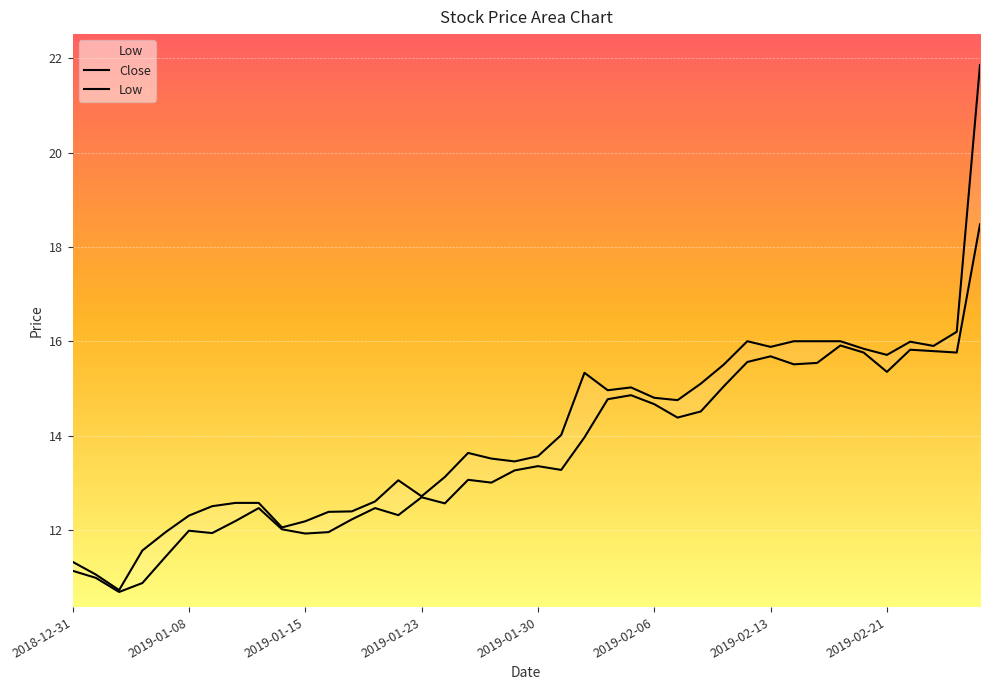

How many lines are shown in the chart?

2